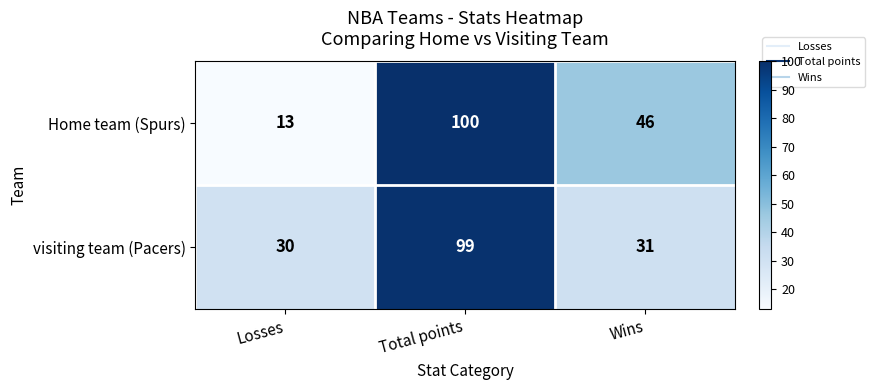

What is the total value across all series at Losses?

43